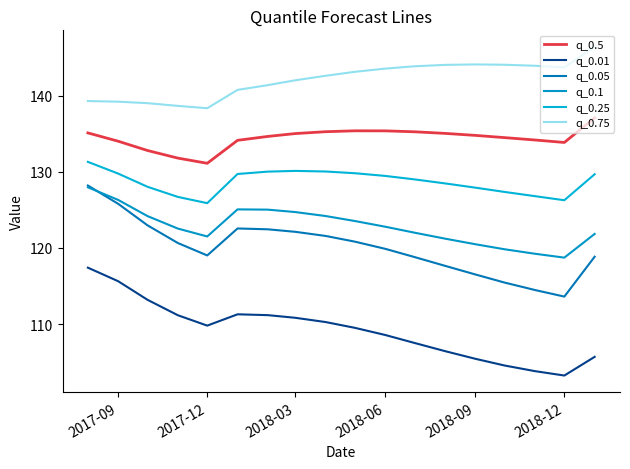

What is the difference between the maximum and second lowest values in the q_0.01 series?

13.6